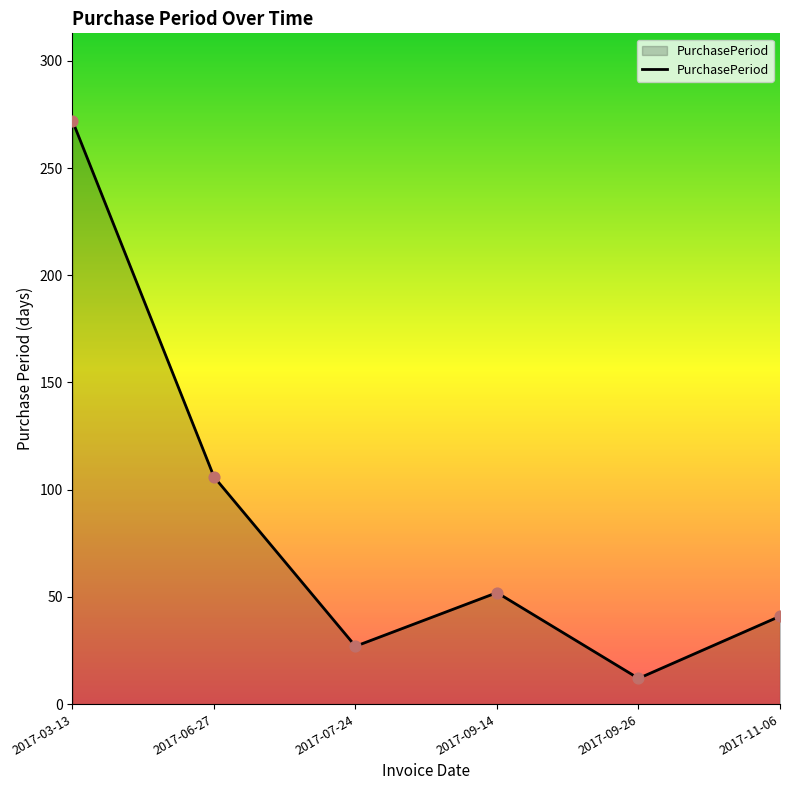

Approximately how many times larger is the value at 2017-07-24 compared to 2017-09-14?

0.5